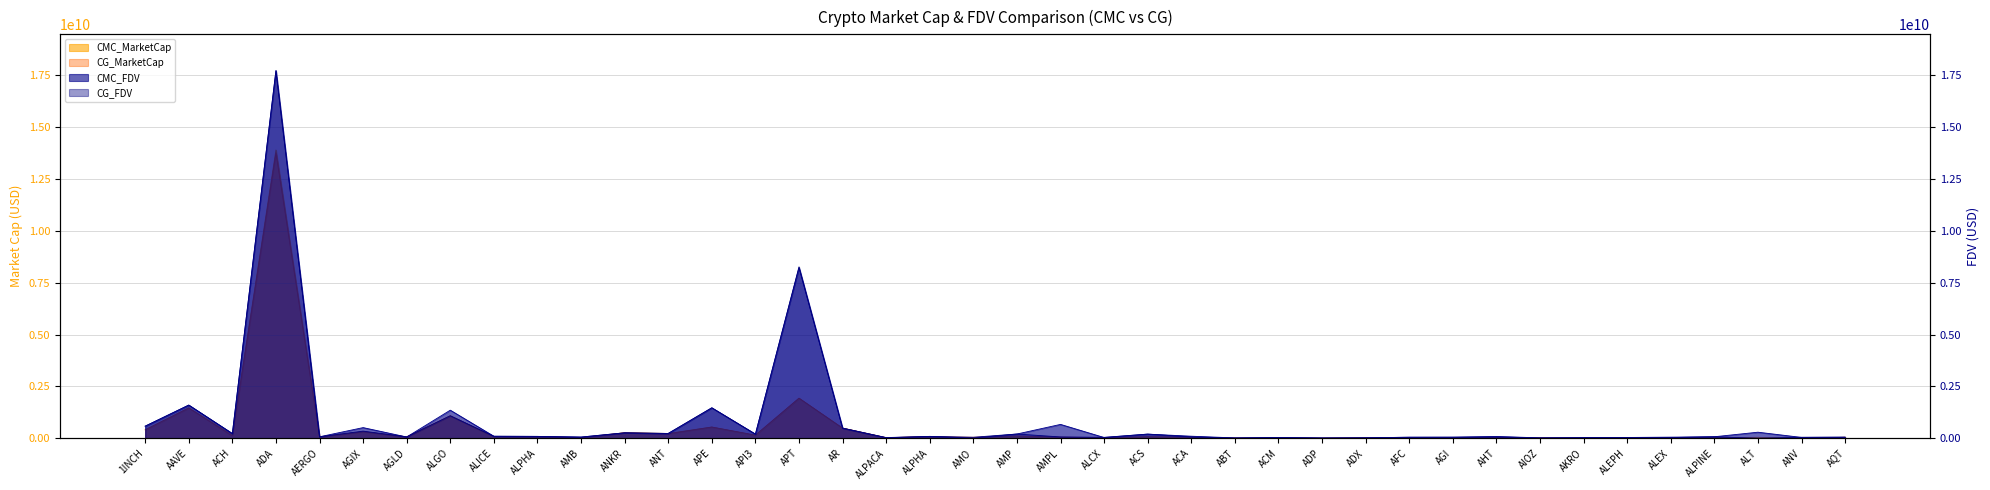

Is it true that CMC_MarketCap equals 25788105 at AMB?

True